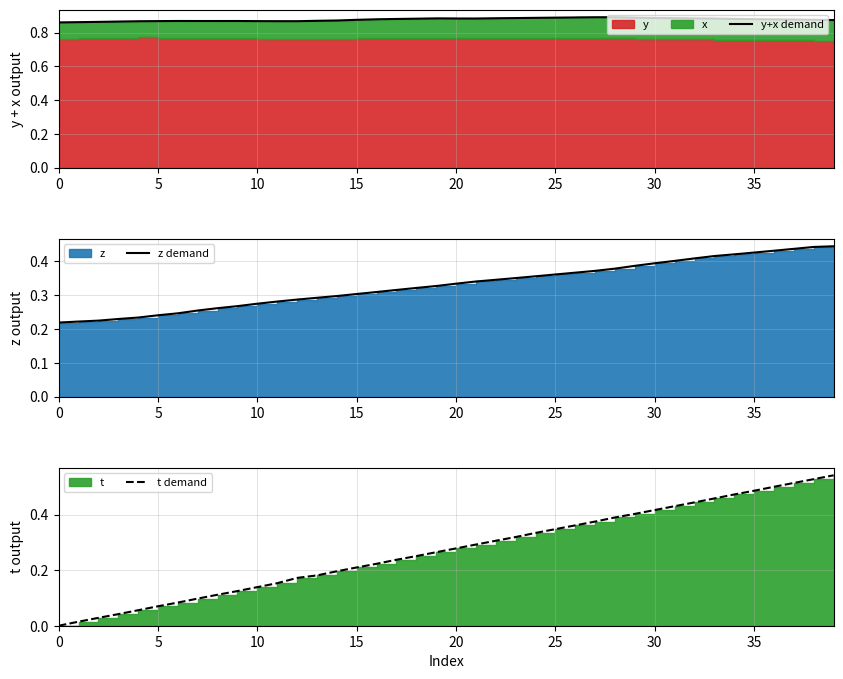

At which category does the chart reach its peak across all series?

28